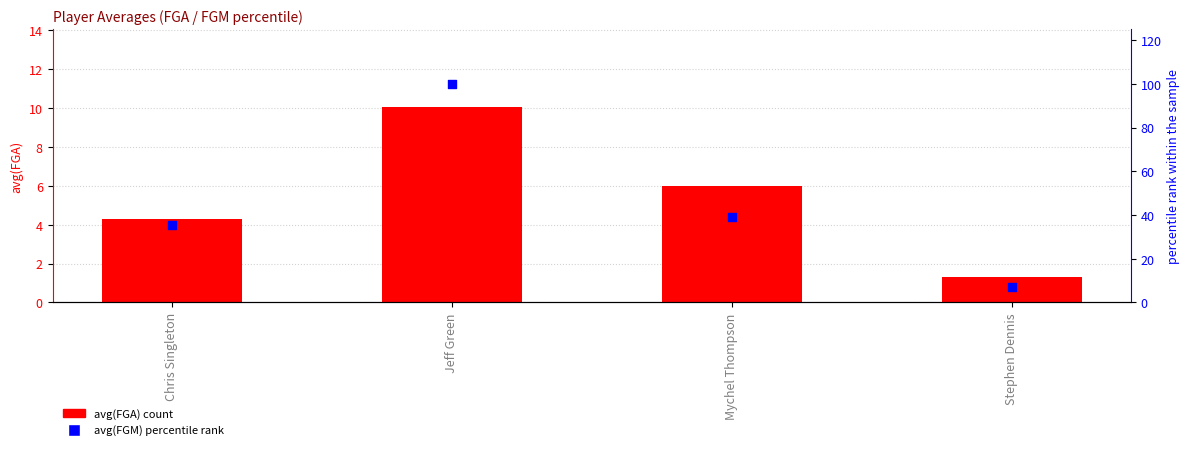

Which series contains the highest Y value?

avg(FGM) percentile